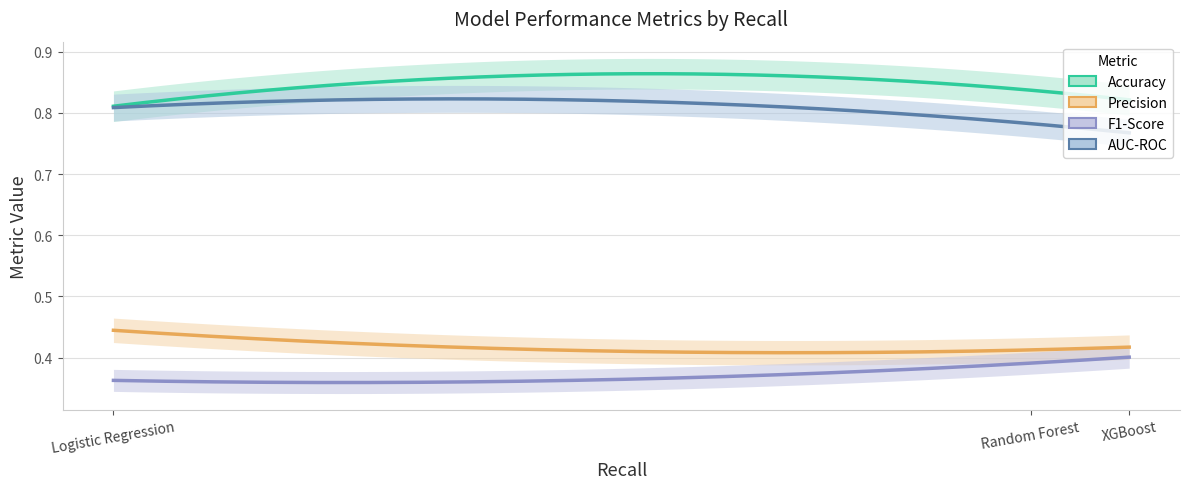

Count the Precision values in the range 0 to 1.

3